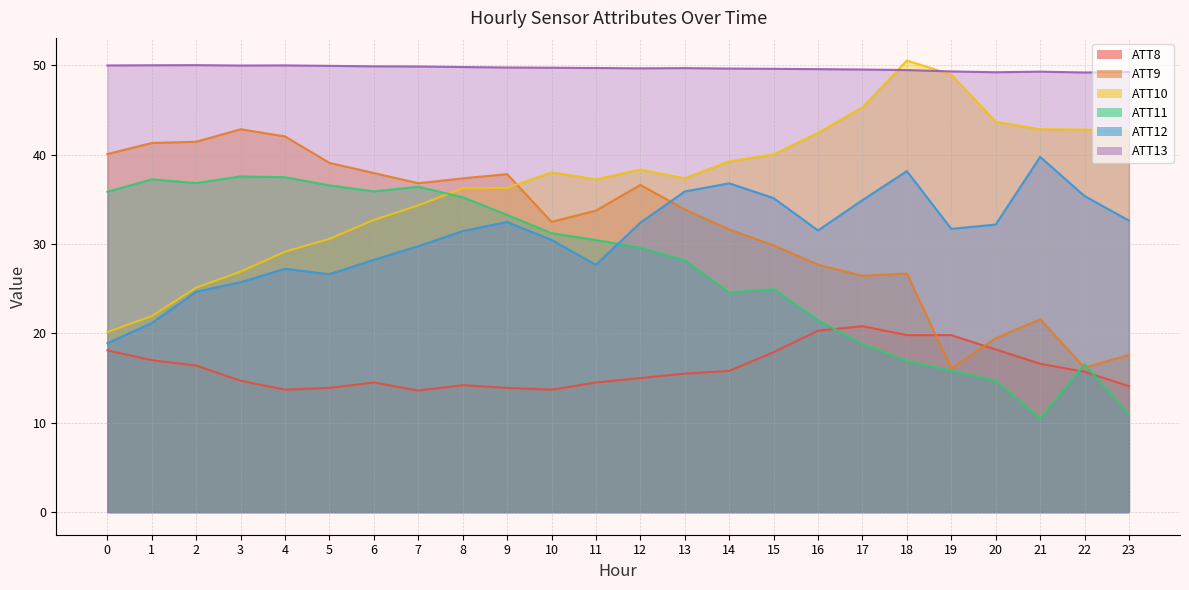

What is the maximum value shown in the chart?

50.5